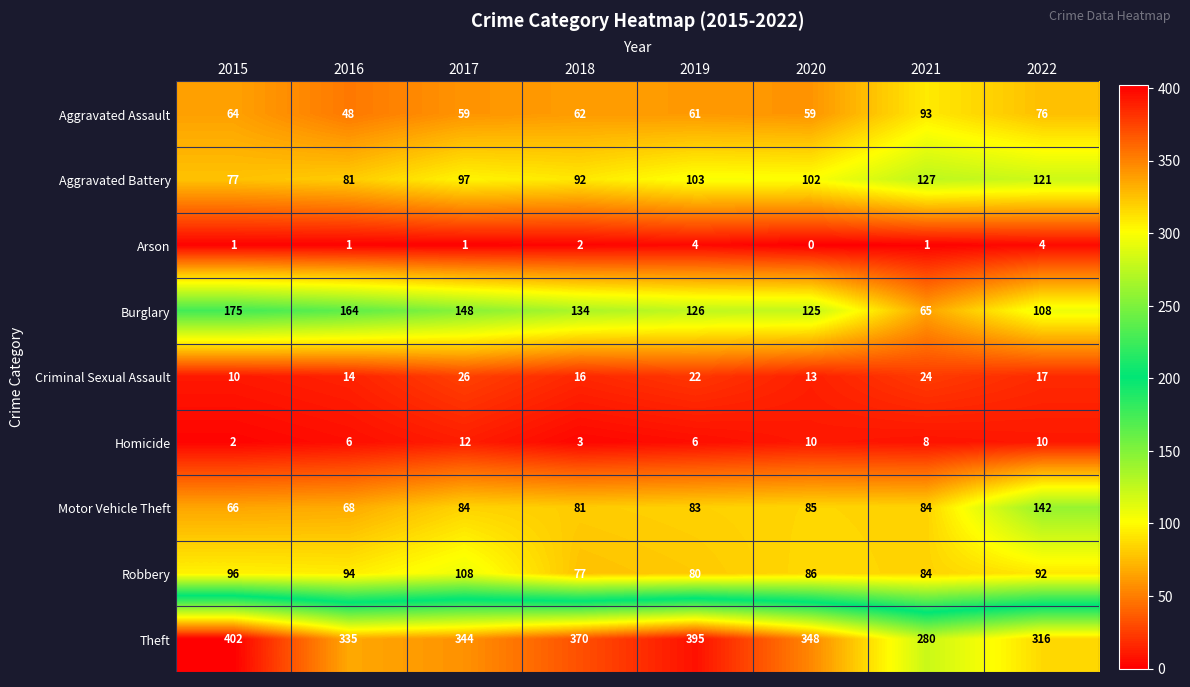

The value of Burglary at 2017 is 148. True or false?

True